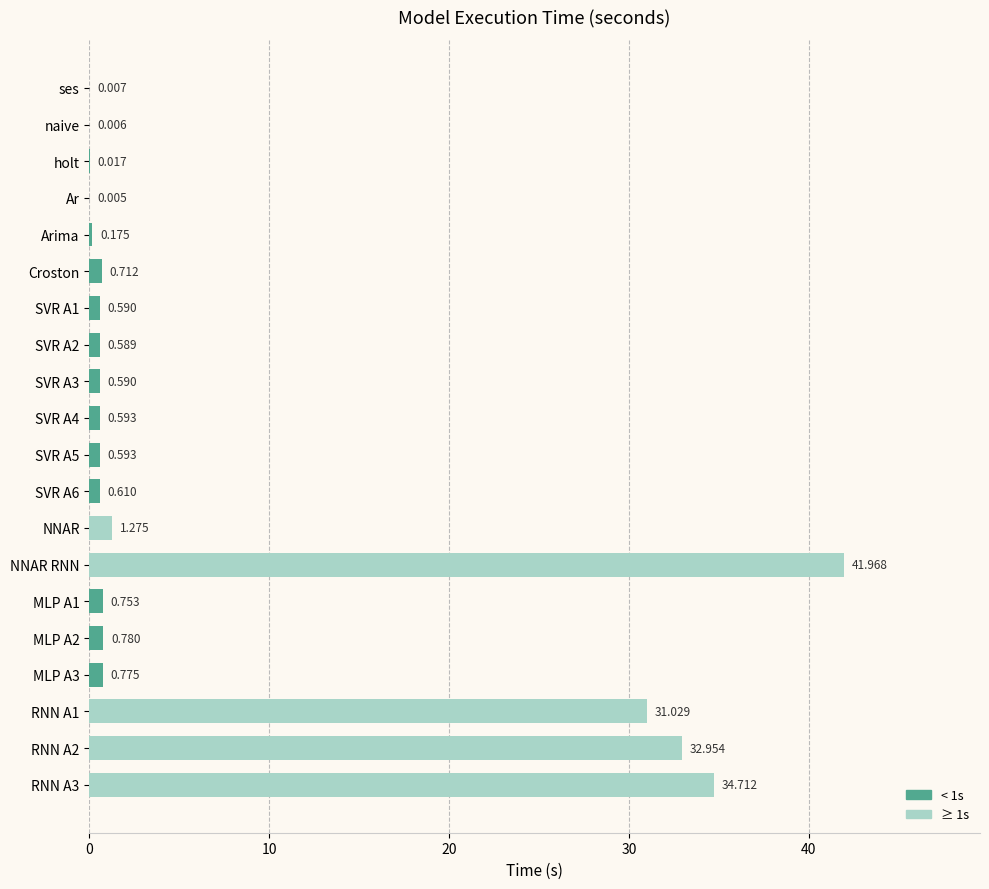

What is the maximum value shown in the chart?

42.0